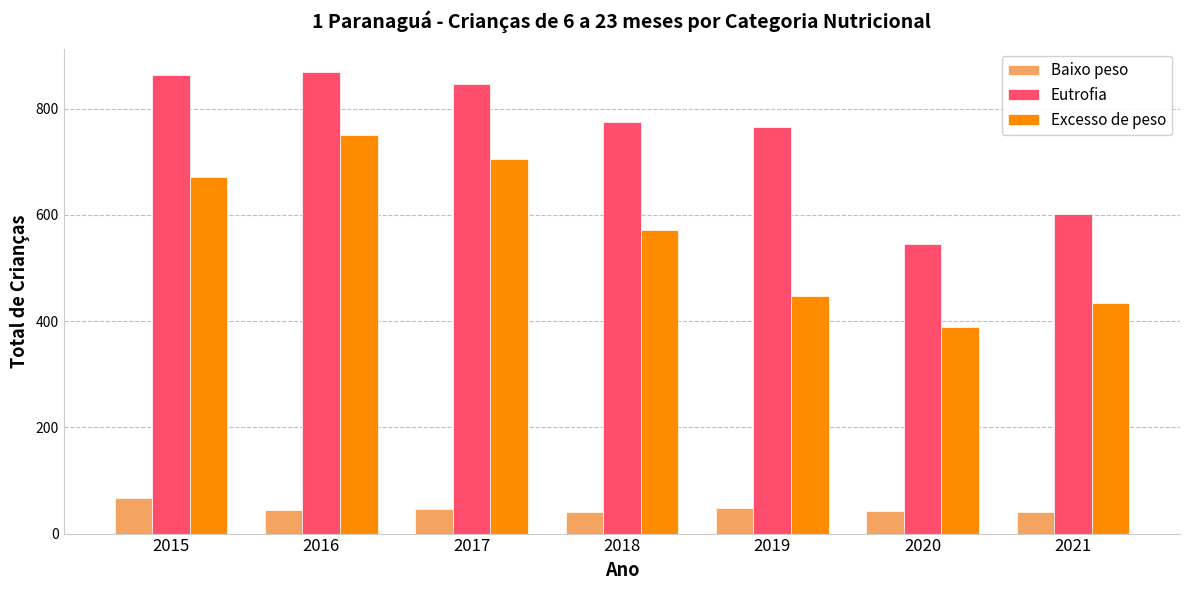

How many values in the Eutrofia series are below 776?

3